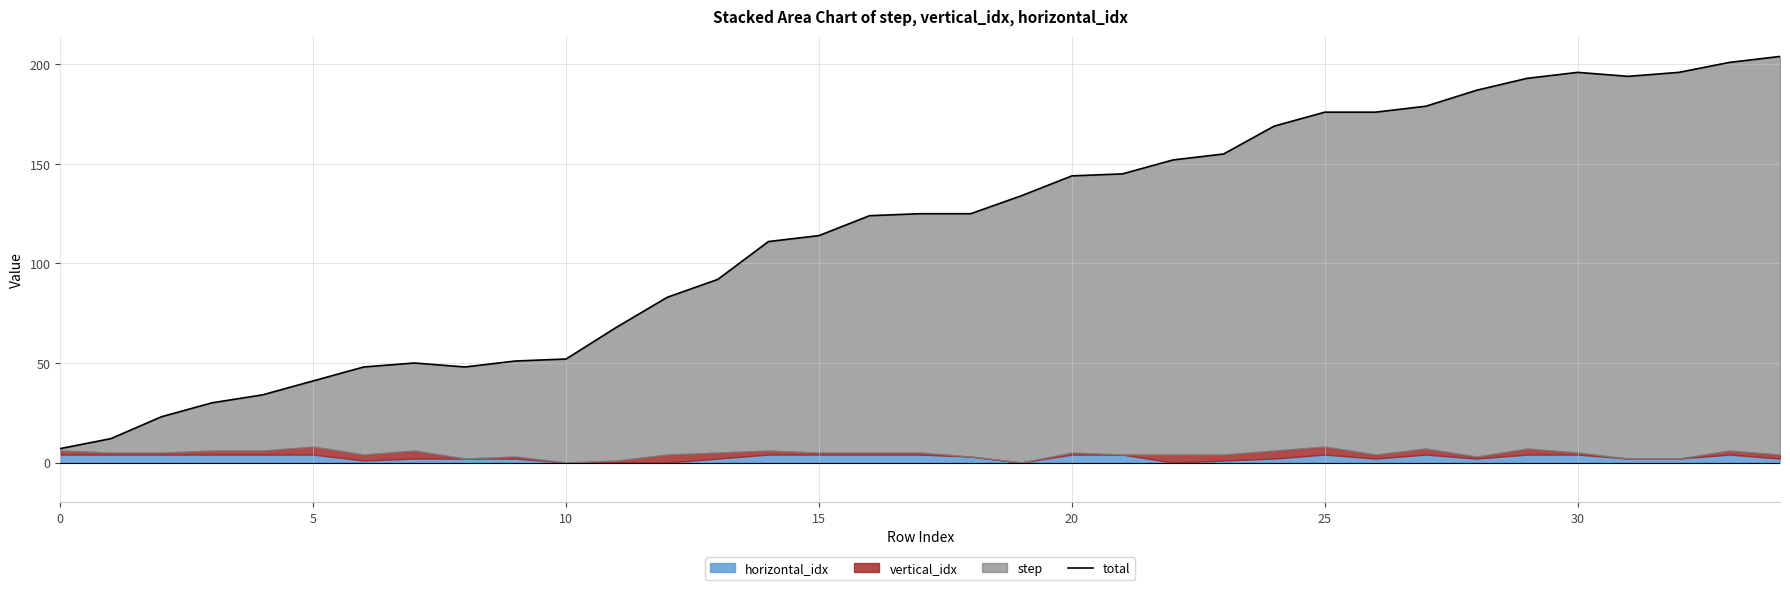

The value at 9 is 51. True or false?

True